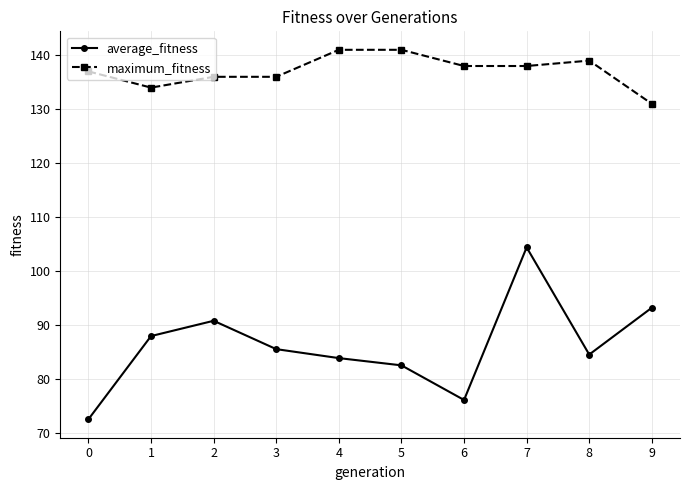

What value does the average_fitness series have at 7?

104.4